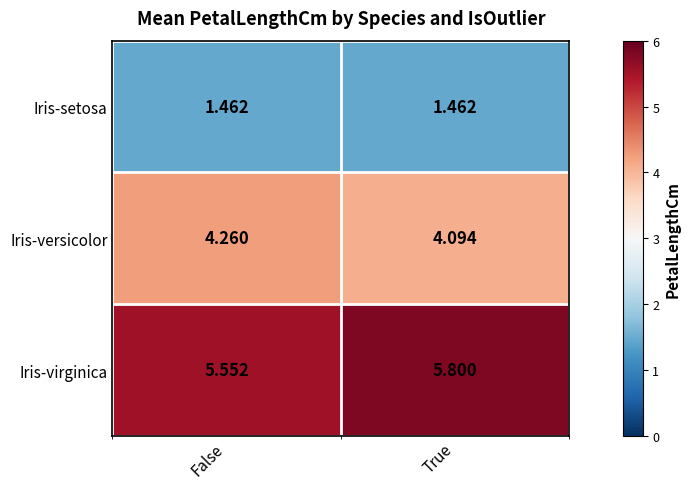

Which series has the largest range (max minus min)?

Iris-virginica